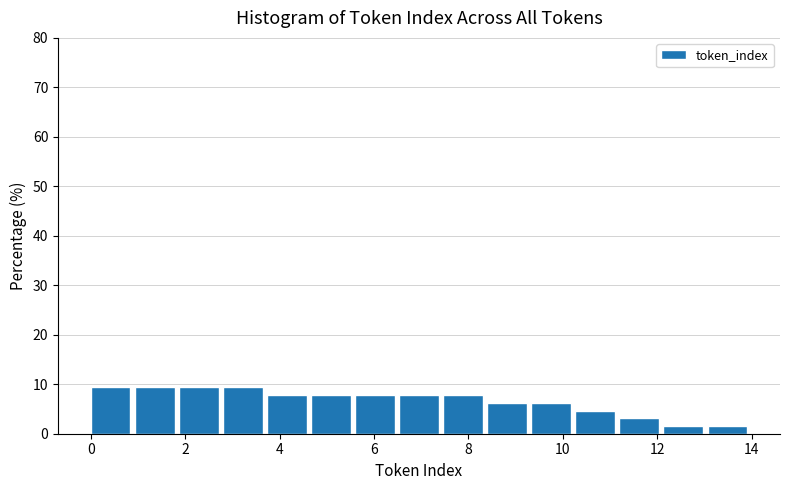

Reading left to right, list every bar in this chart as the range it spans on the x-axis followed by its height. Neither the bar edges nor the heights are printed on the chart, so give them approximately, as read against the axes.

0.0 to 1.0: 9
1.0 to 1.8: 9
1.8 to 2.8: 9
2.8 to 3.8: 9
3.8 to 4.6: 8
4.6 to 5.6: 8
5.6 to 6.6: 8
6.6 to 7.4: 8
7.4 to 8.4: 8
8.4 to 9.4: 6
9.4 to 10.2: 6
10.2 to 11.2: 5
11.2 to 12.2: 3
12.2 to 13.0: 2
13.0 to 14.0: 2